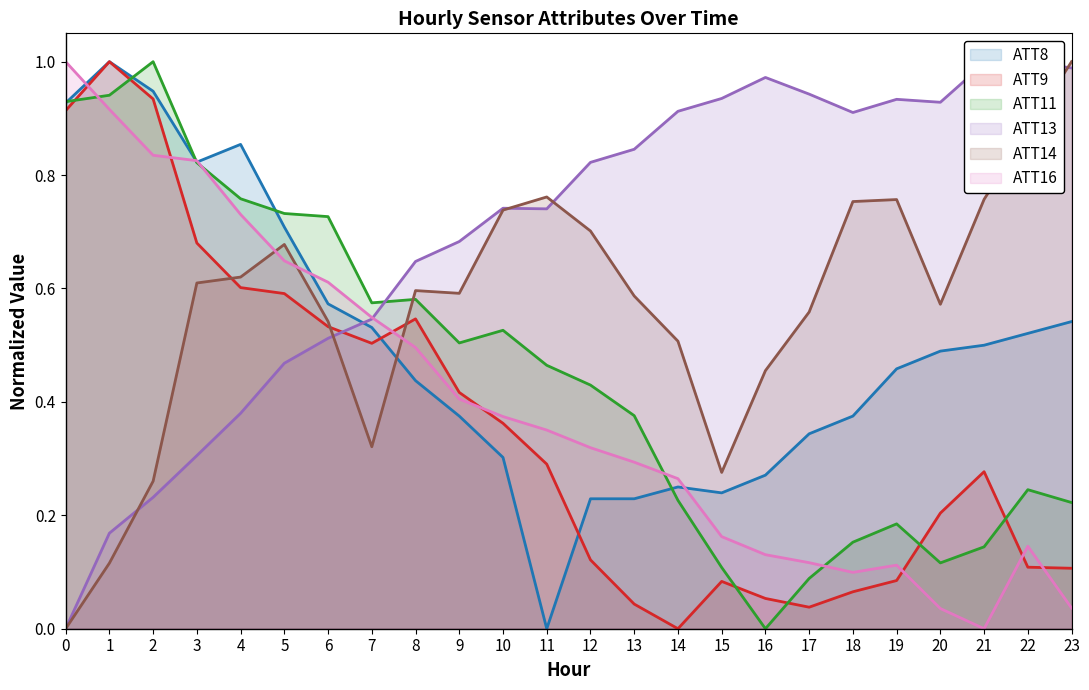

At which label does ATT14 reach its peak?

23